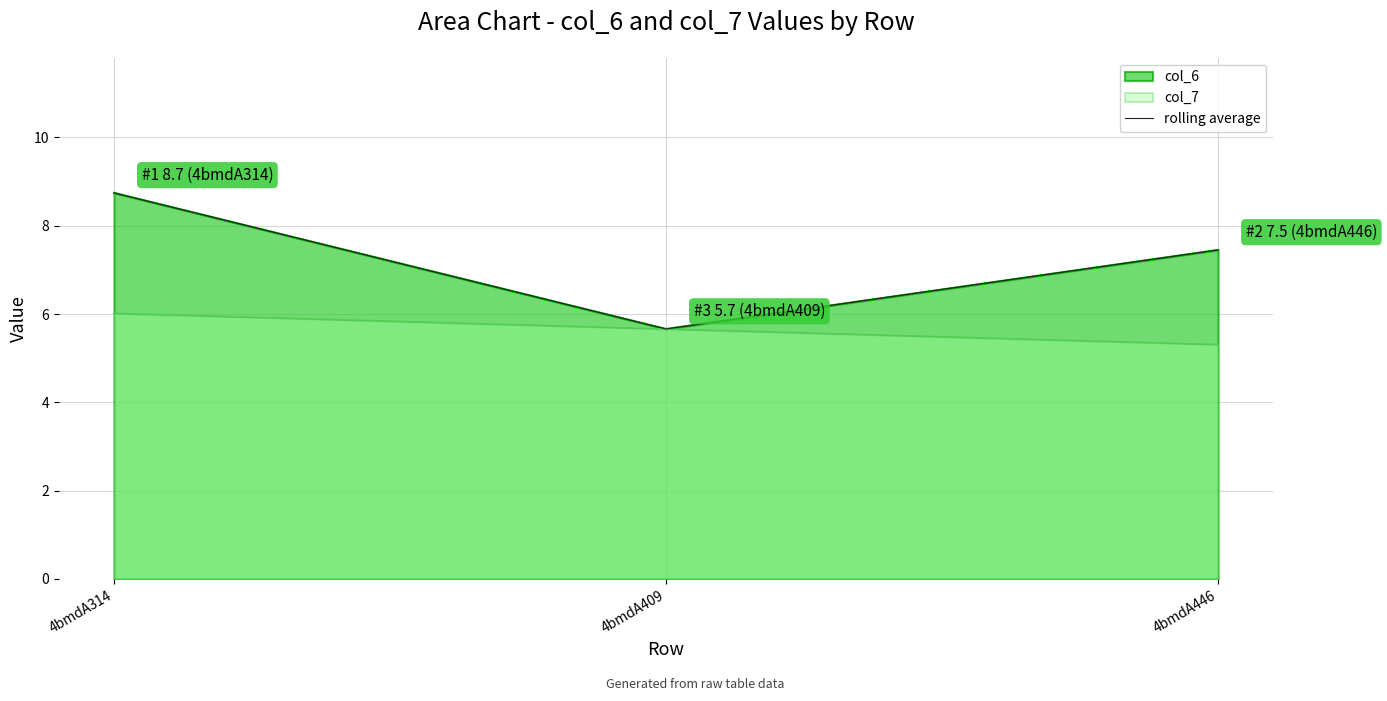

What is the sum of all values?

21.9